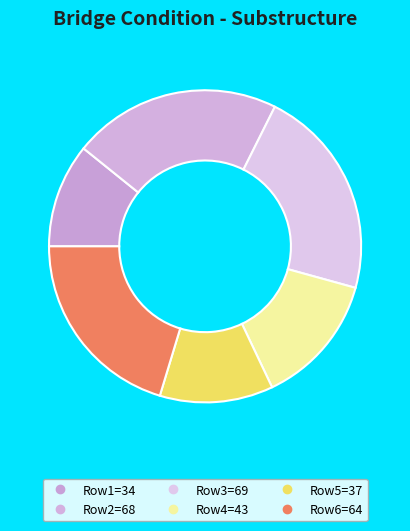

How many segments does this pie chart have?

6